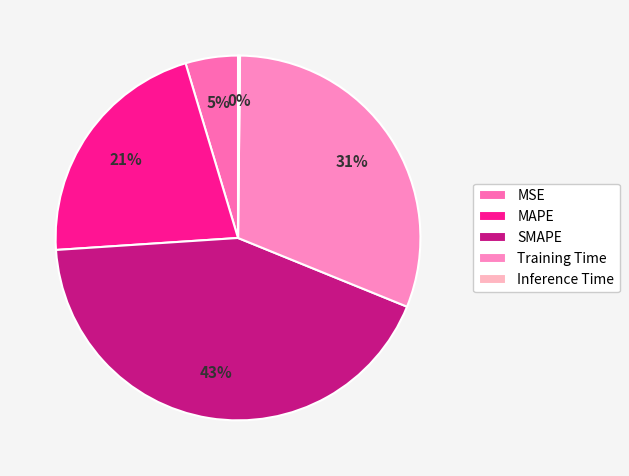

Which category has the smallest portion of the pie?

Inference Time